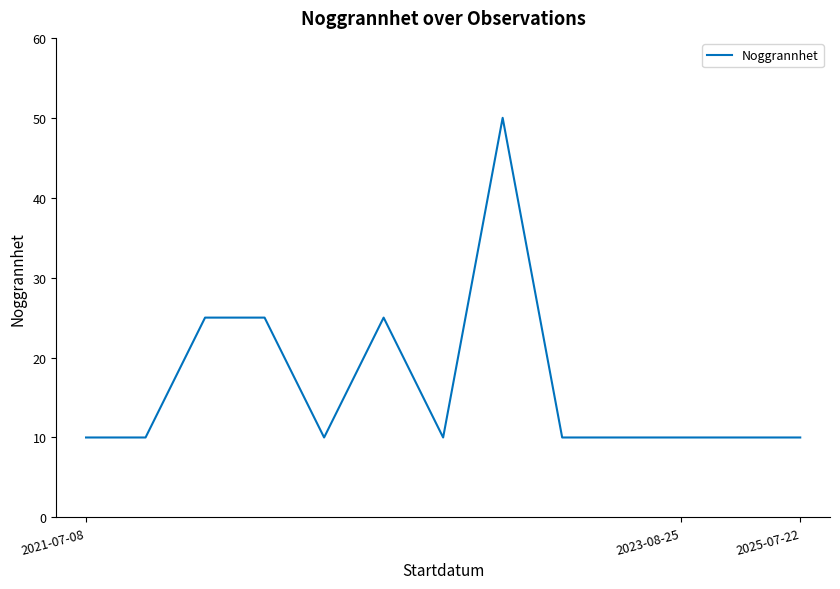

What is the difference between the maximum and minimum values?

40